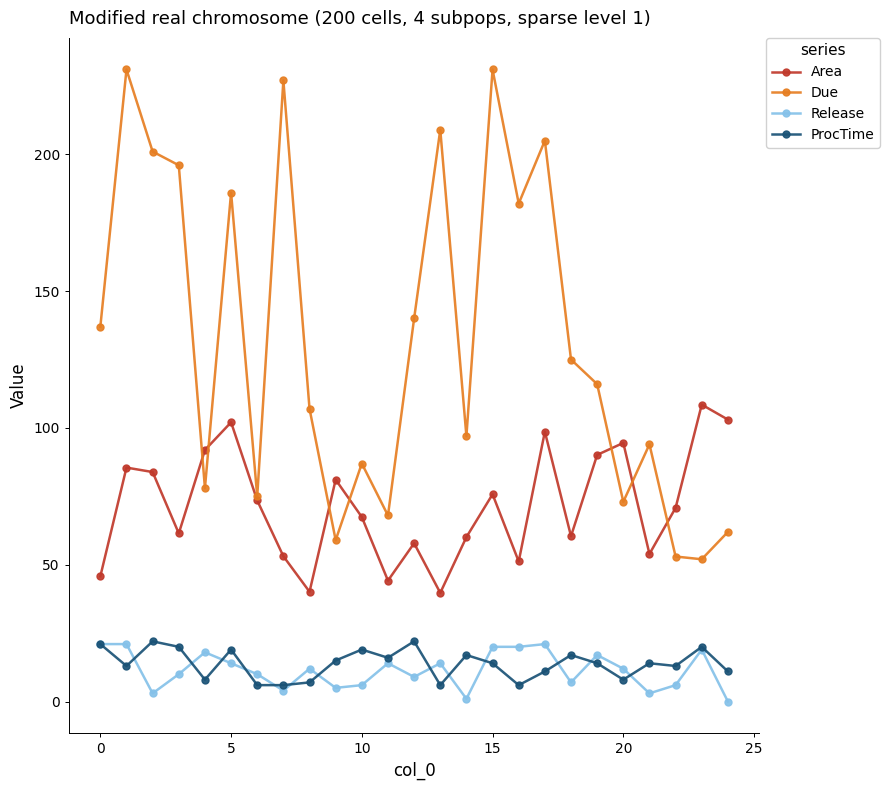

What is the average value of the Release series?

11.5